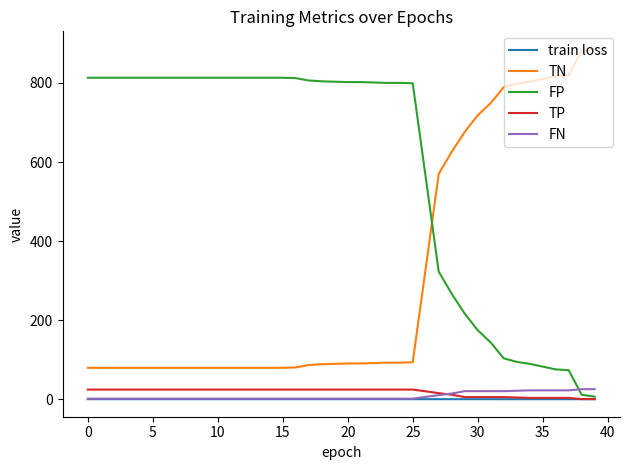

True or false: TN and FN cross at least once.

False